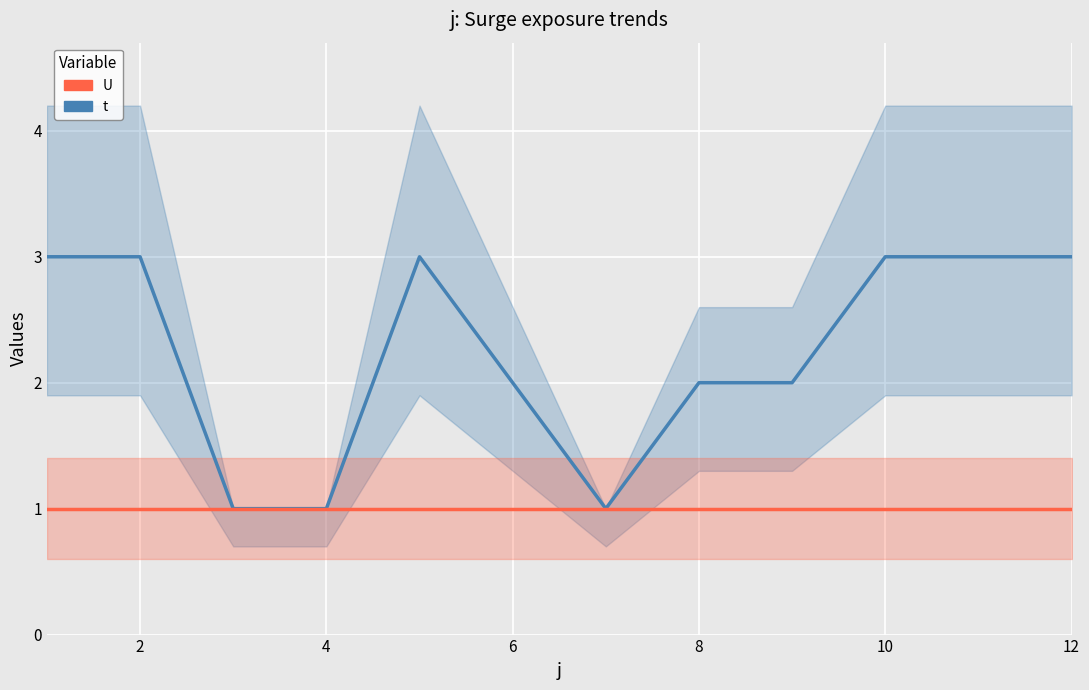

Which series has the largest range (max minus min)?

t